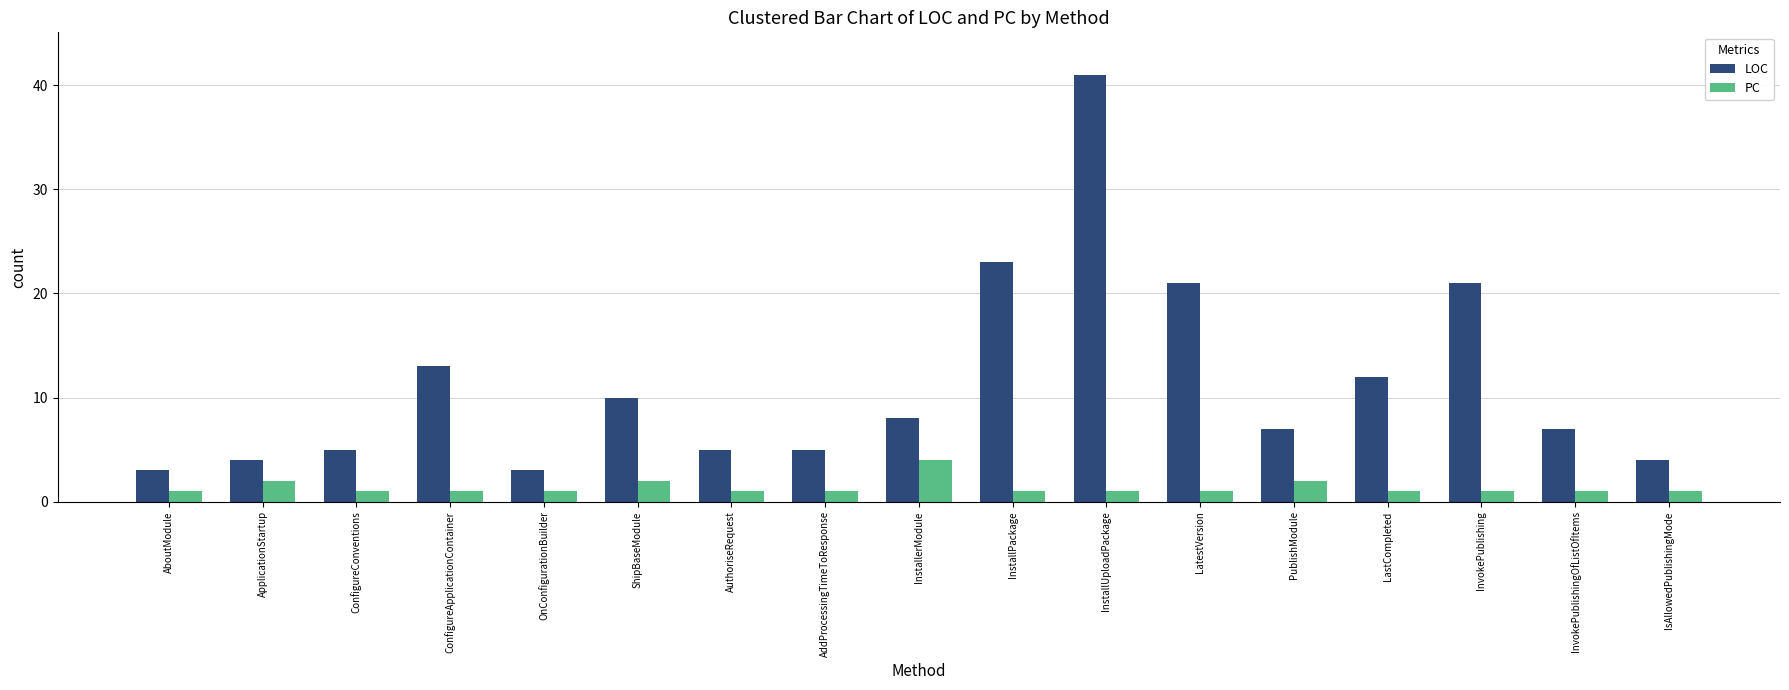

What are all the series names shown in the legend?

LOC, PC